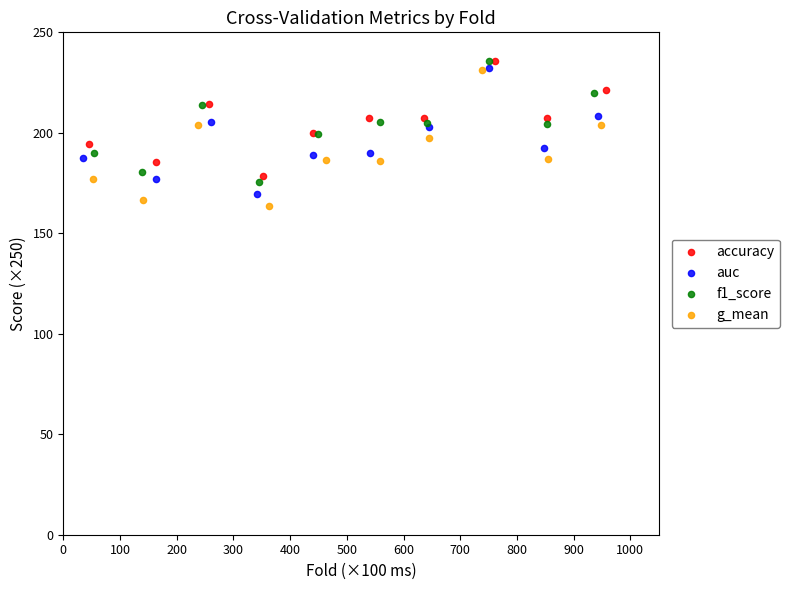

Which series has the widest spread of Y values?

g_mean